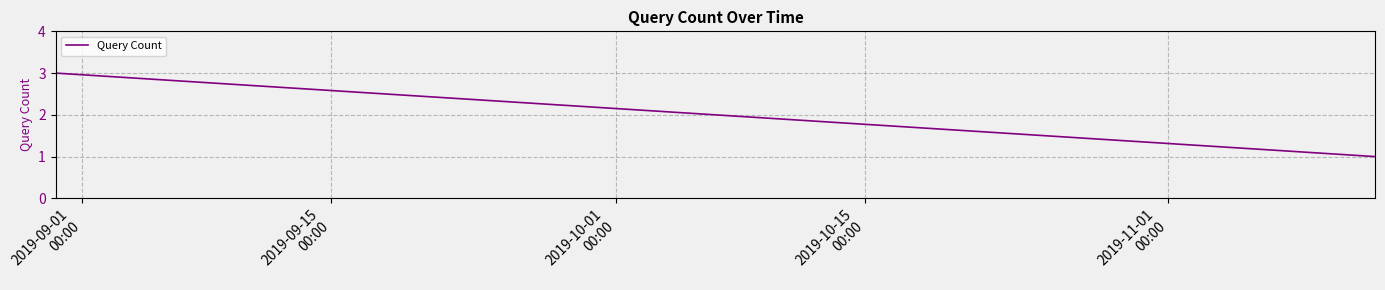

What is the difference between the maximum and minimum values?

2